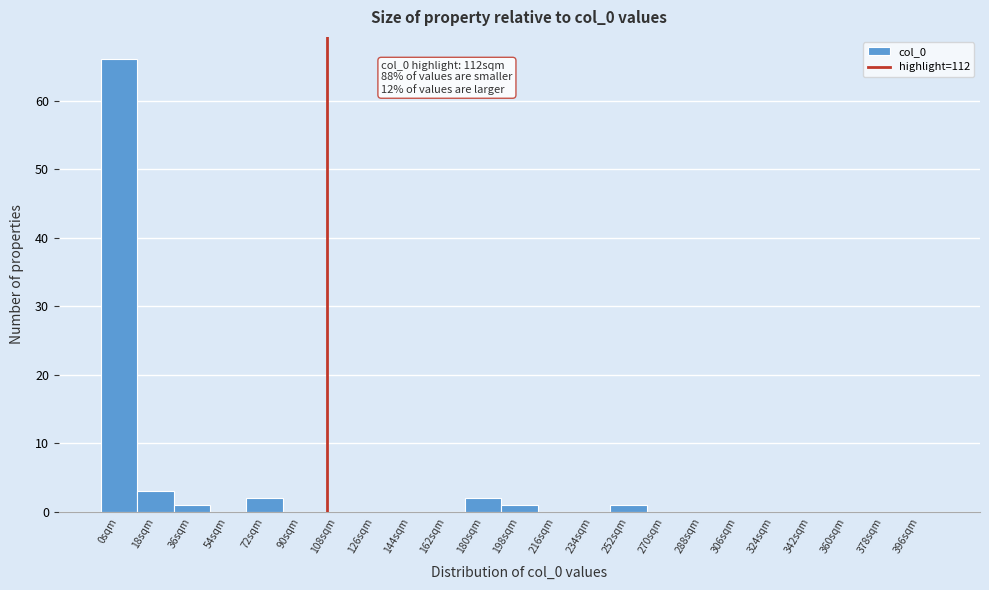

Reading right to left, what are all the values shown in this chart?

396sqm=0	378sqm=0	360sqm=0	342sqm=0	324sqm=0	306sqm=0	288sqm=0	270sqm=0	252sqm=1	234sqm=0	216sqm=0	198sqm=1	180sqm=2	162sqm=0	144sqm=0	126sqm=0	108sqm=0	90sqm=0	72sqm=2	54sqm=0	36sqm=1	18sqm=3	0sqm=66